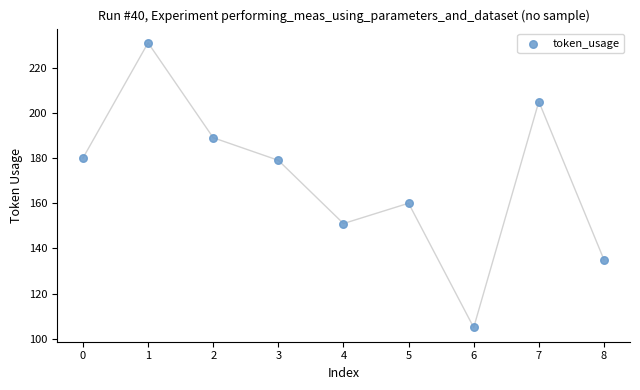

What is the range of Y values (max minus min)?

126